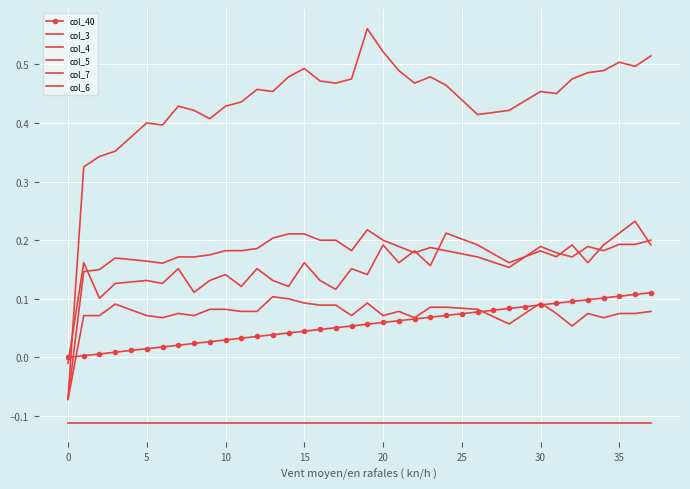

What is the minimum value shown in the chart?

-0.1